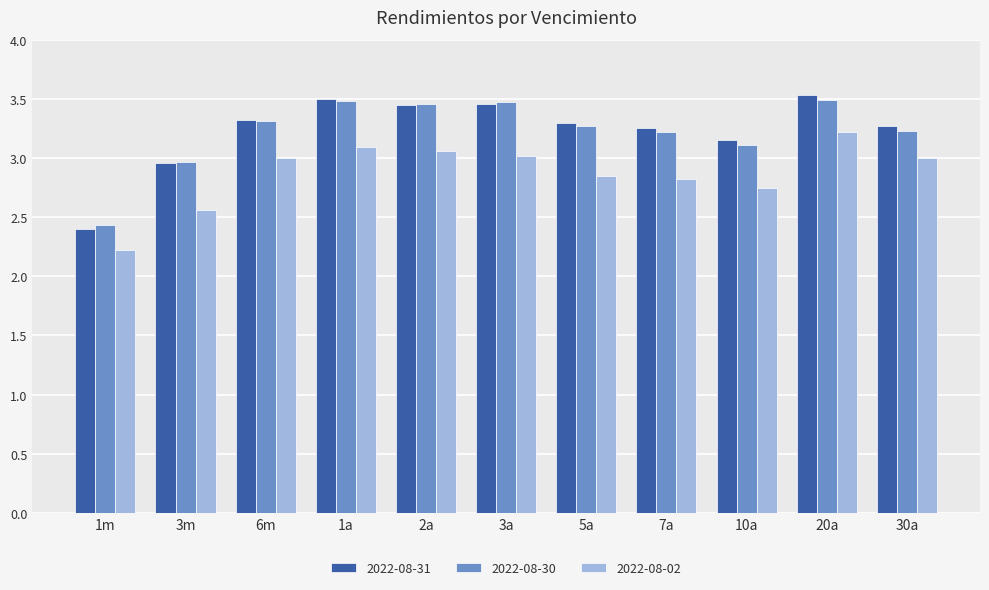

What is the difference between the maximum and minimum values in the 2022-08-31 series?

1.1